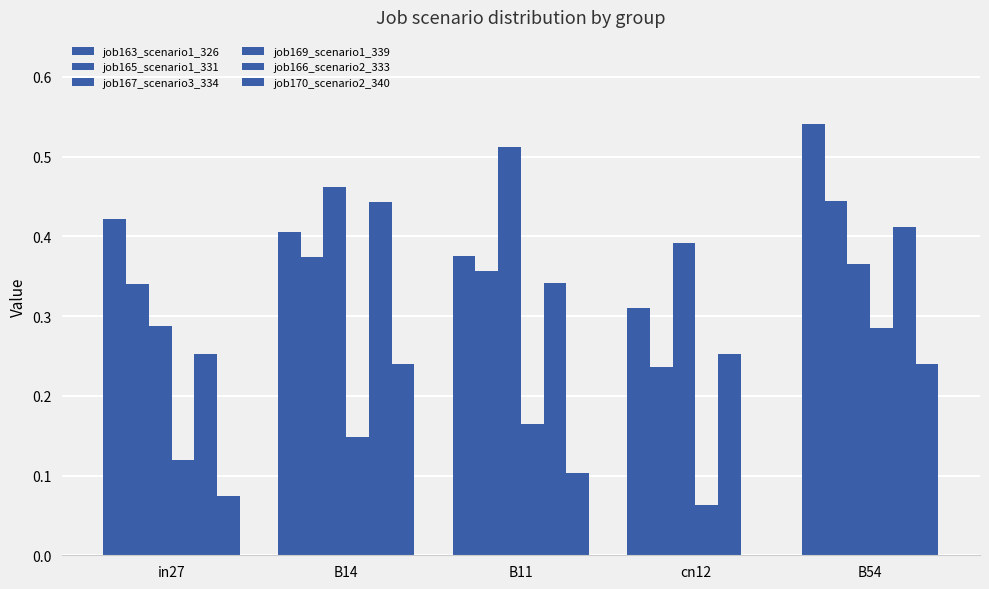

What is the total value across all series at in27?

1.5